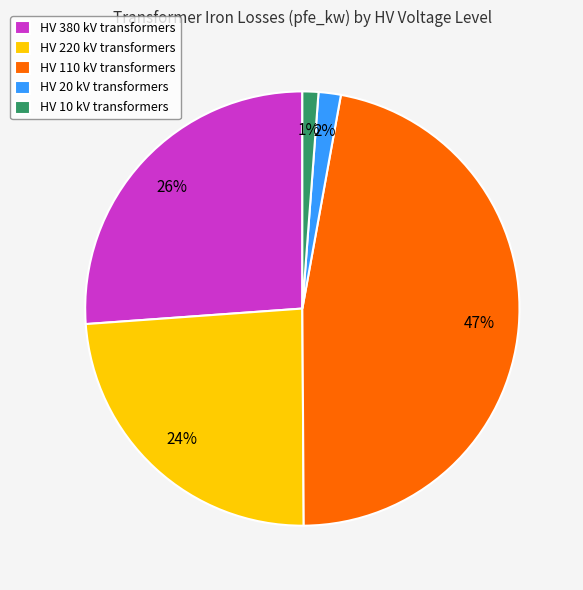

Count the number of slices in the pie.

5